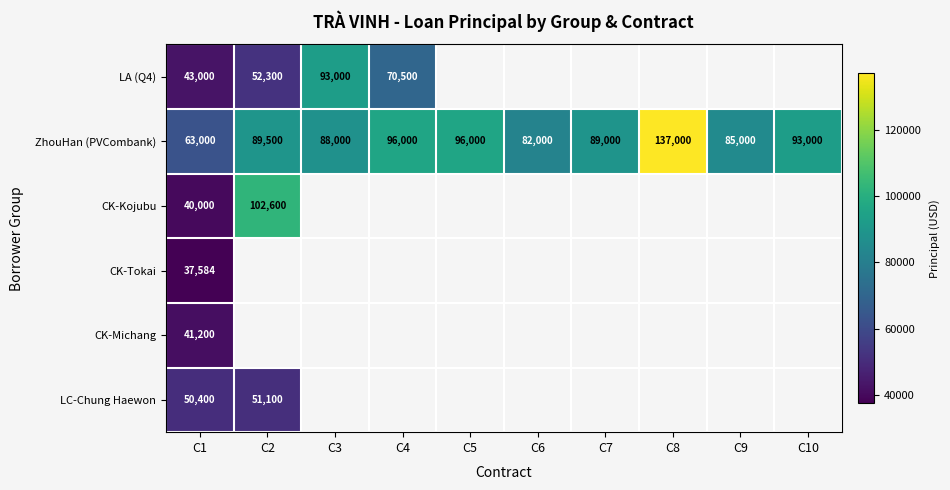

What is the difference between the maximum and minimum values in the ZhouHan (PVCombank) series?

74000